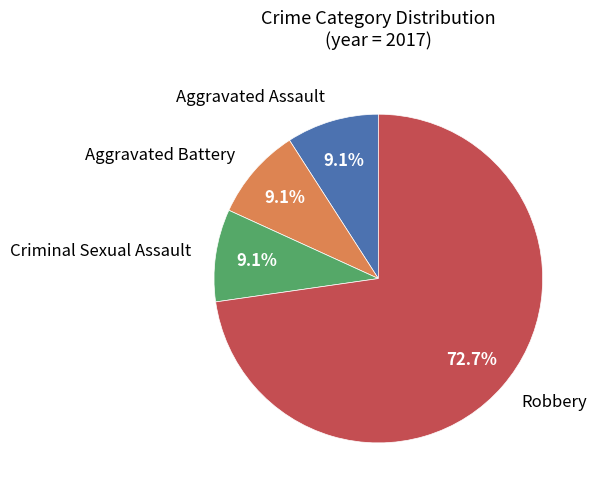

Is there a majority slice in this chart?

Yes